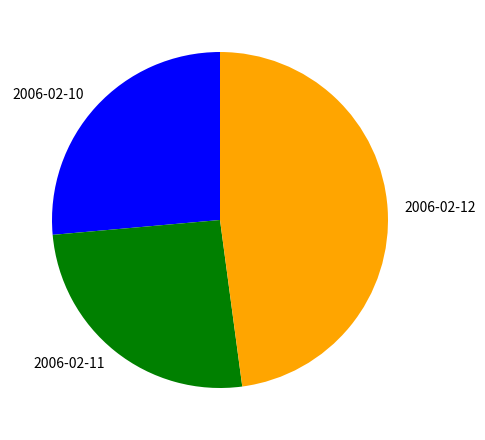

True or false: 2006-02-12 accounts for 38% of the total.

False